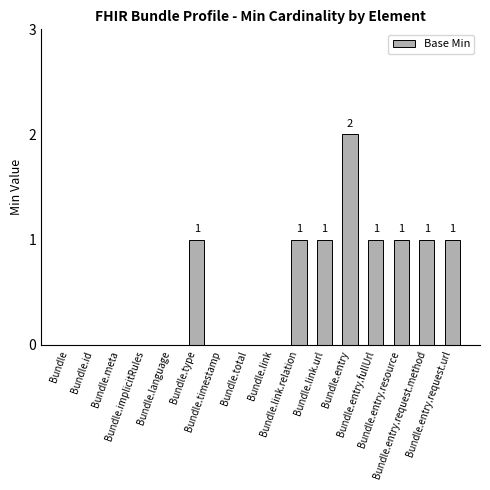

Count the values in the range 0 to 1.

15